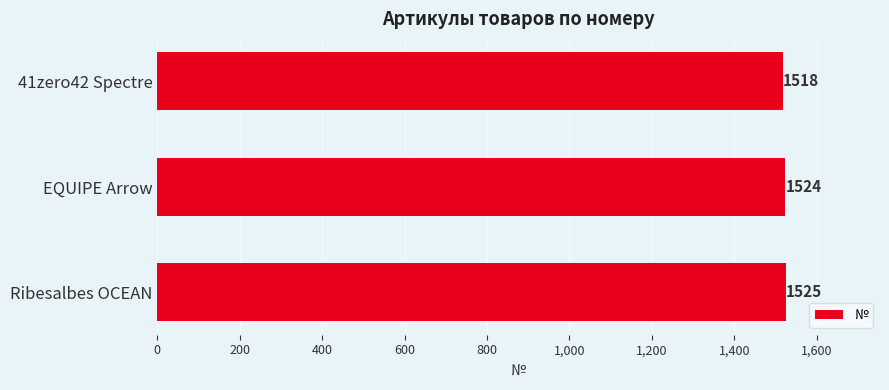

List the labels in order of value, smallest first.

41zero42 Spectre, EQUIPE Arrow, Ribesalbes OCEAN